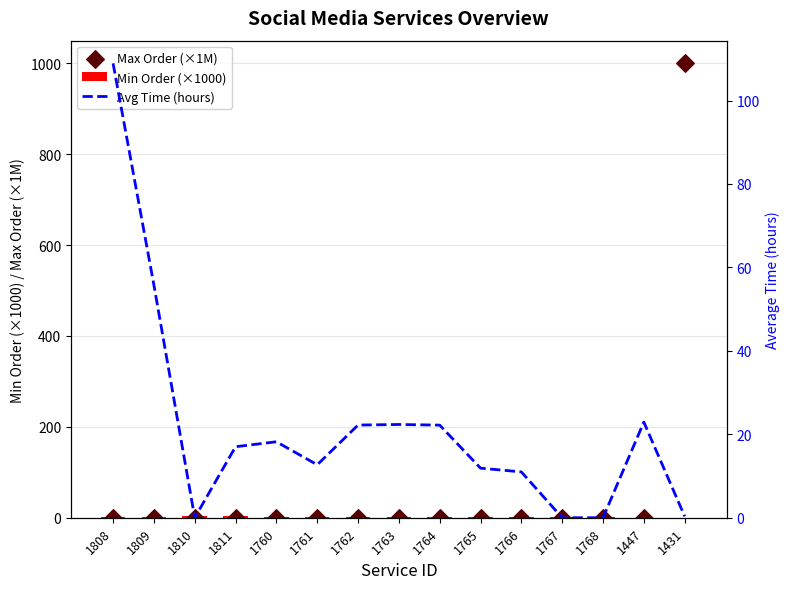

Which series has the widest spread of Y values?

Max Order (×1M)